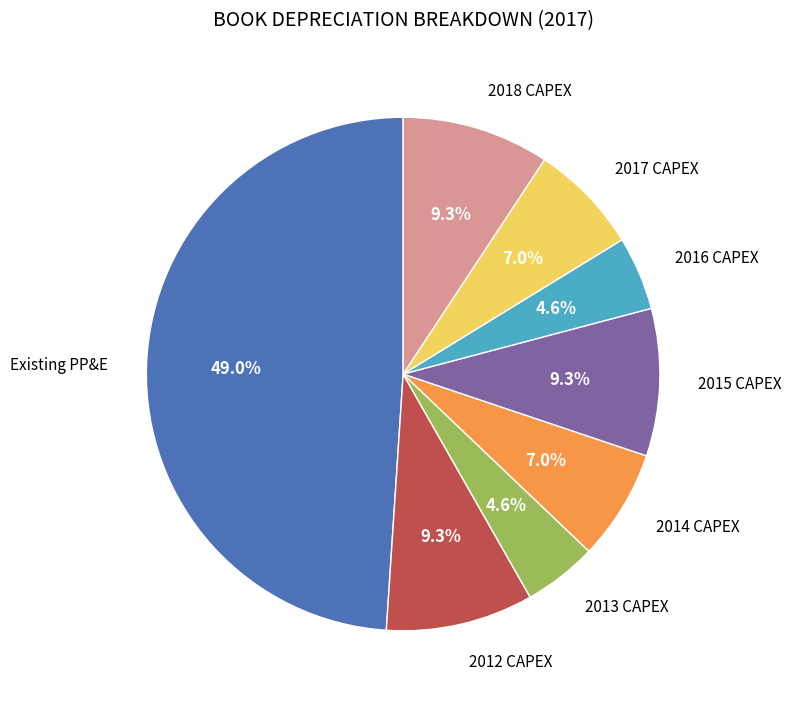

Does any single category account for the majority?

No